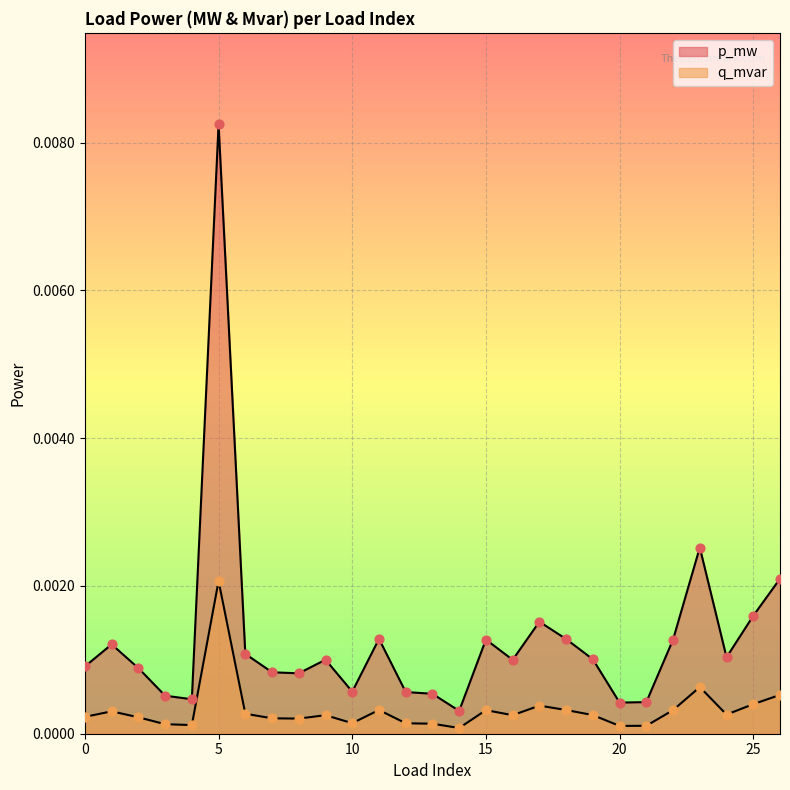

At which category is the sum across all series the highest?

5